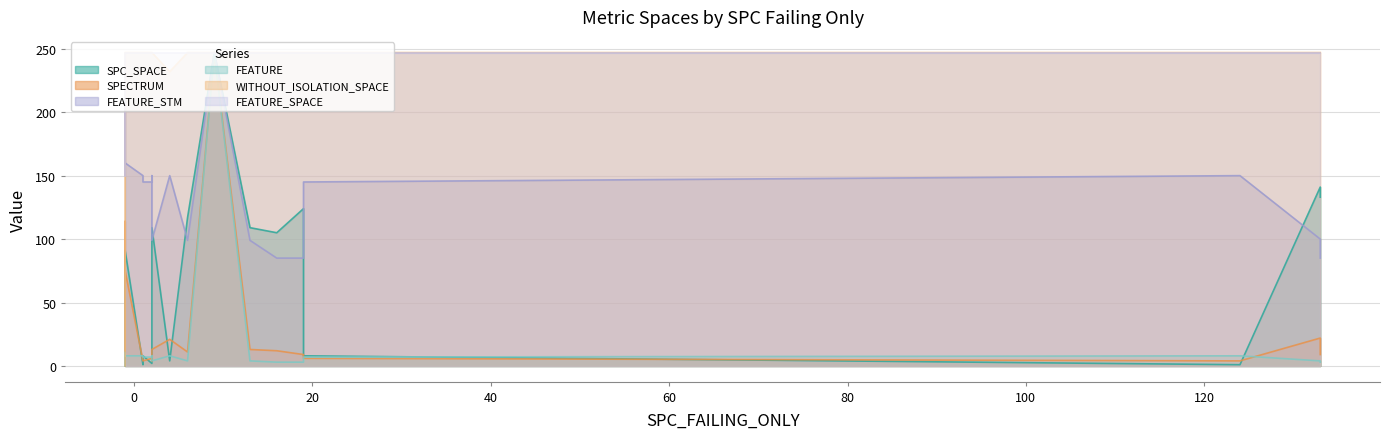

True or false: WITHOUT_ISOLATION_SPACE and FEATURE_STM cross at least once.

False